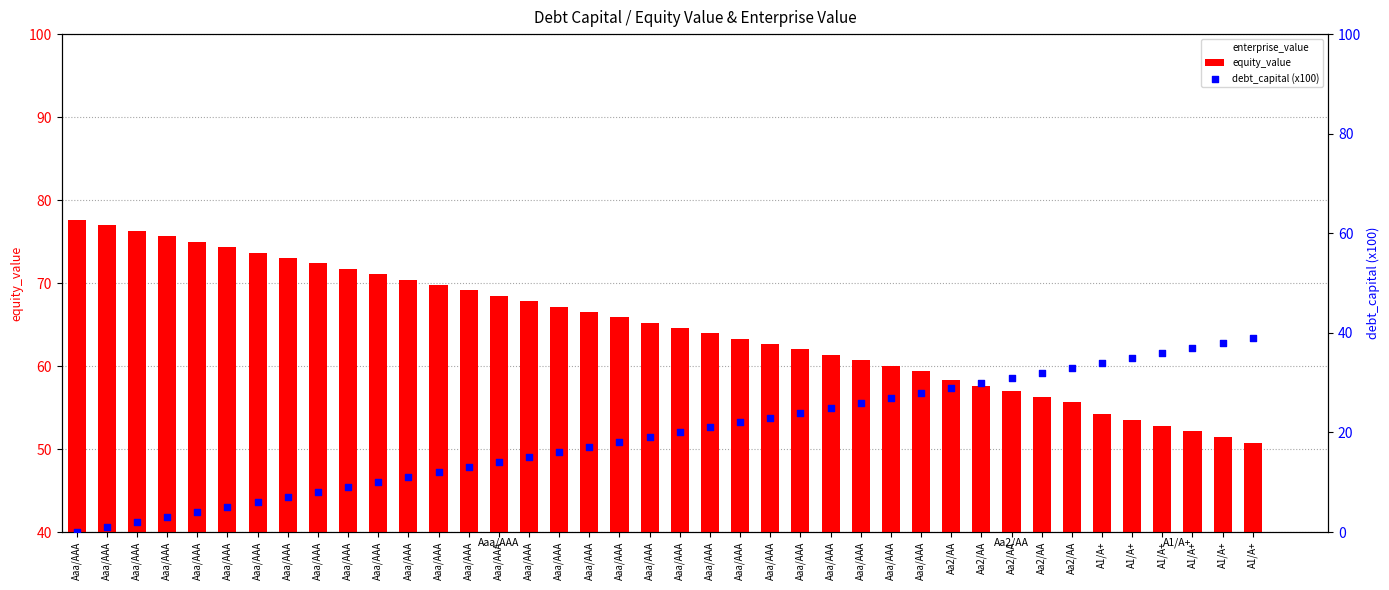

Which series reaches the maximum Y coordinate?

equity_value